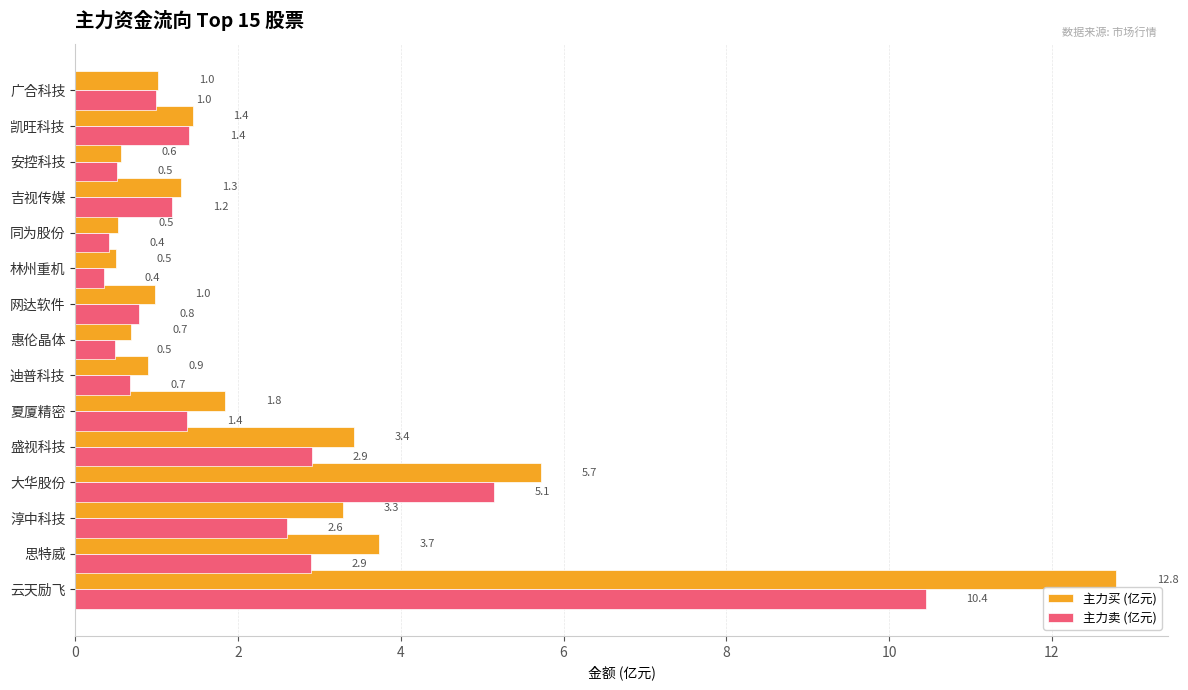

At which label is 主力卖 (亿元) closest to 5?

大华股份